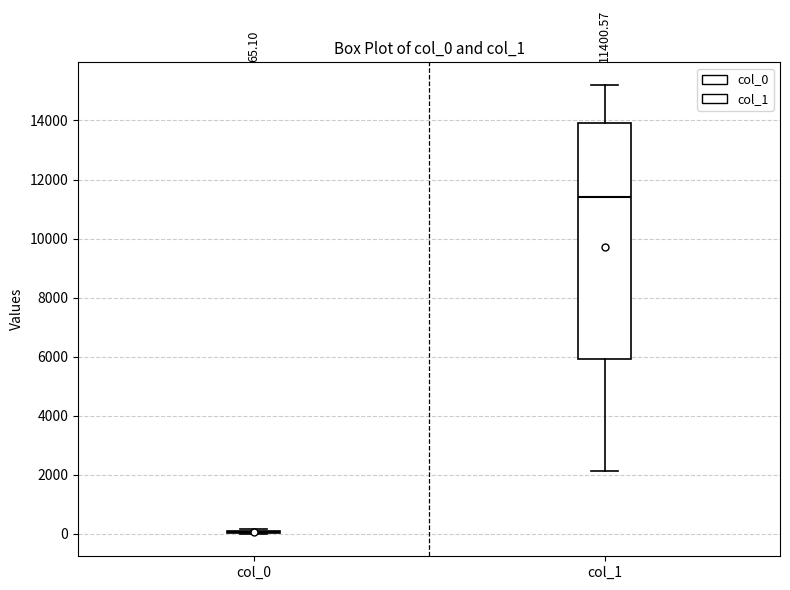

Comparing the boxes themselves (not the whiskers), which one is the tallest?

col_1